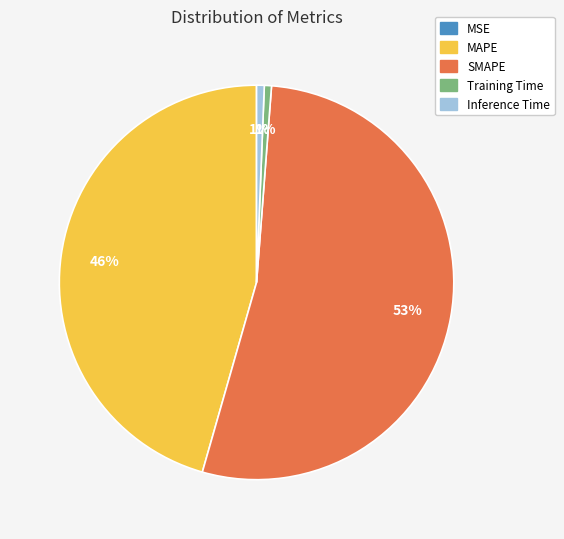

What is the largest slice in the pie chart?

SMAPE